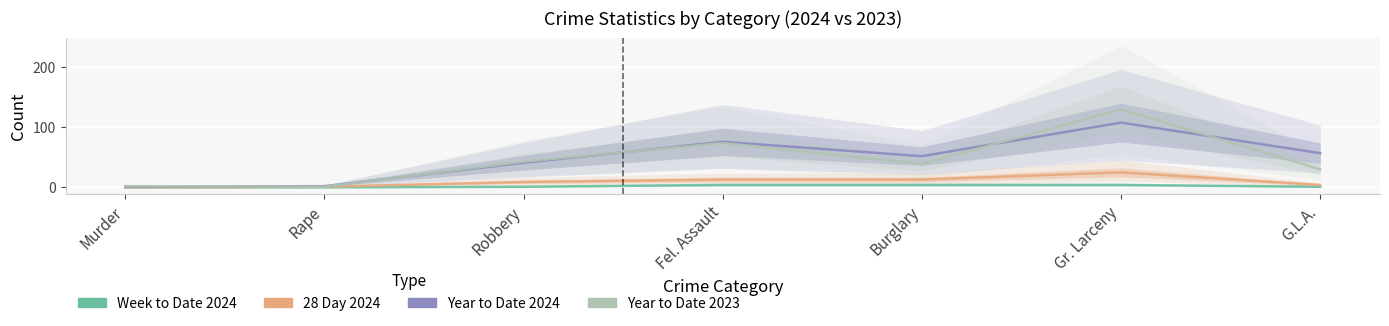

Which has a higher value, Fel. Assault or Murder?

Fel. Assault